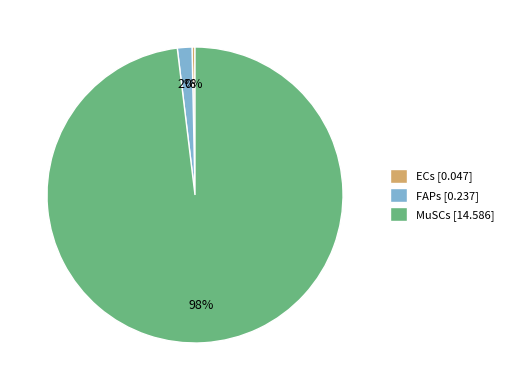

What percentage is the FAPs slice, to the nearest percent?

2%